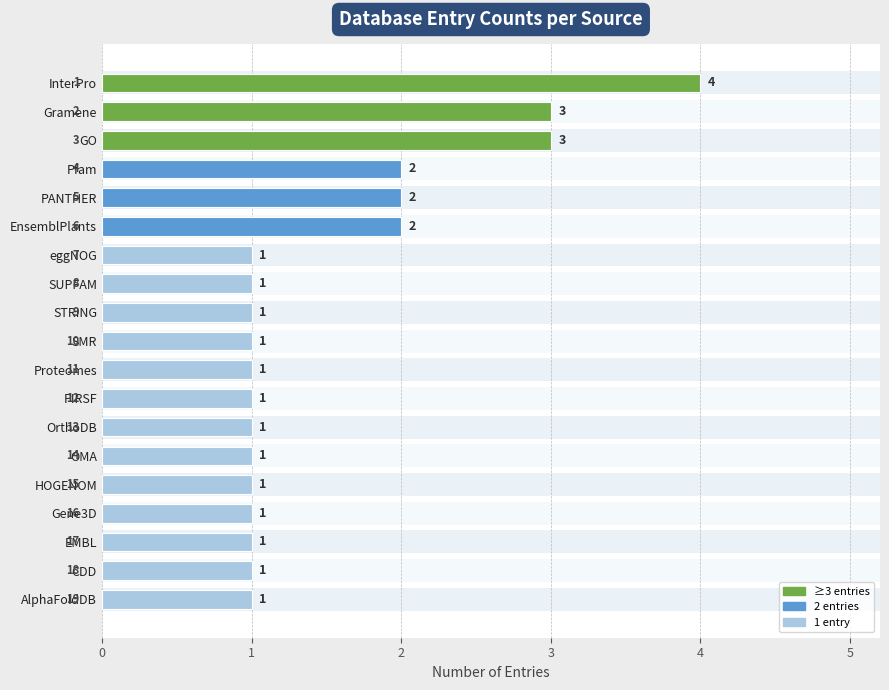

What is the minimum value shown in the chart?

1